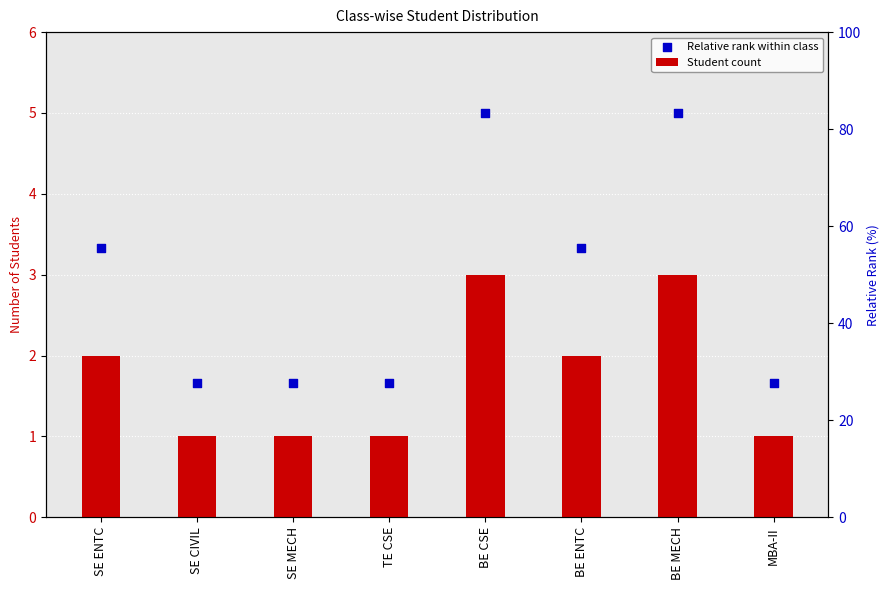

Is the value of Relative rank within class at BE MECH greater than the value of Student count at BE CSE?

Yes